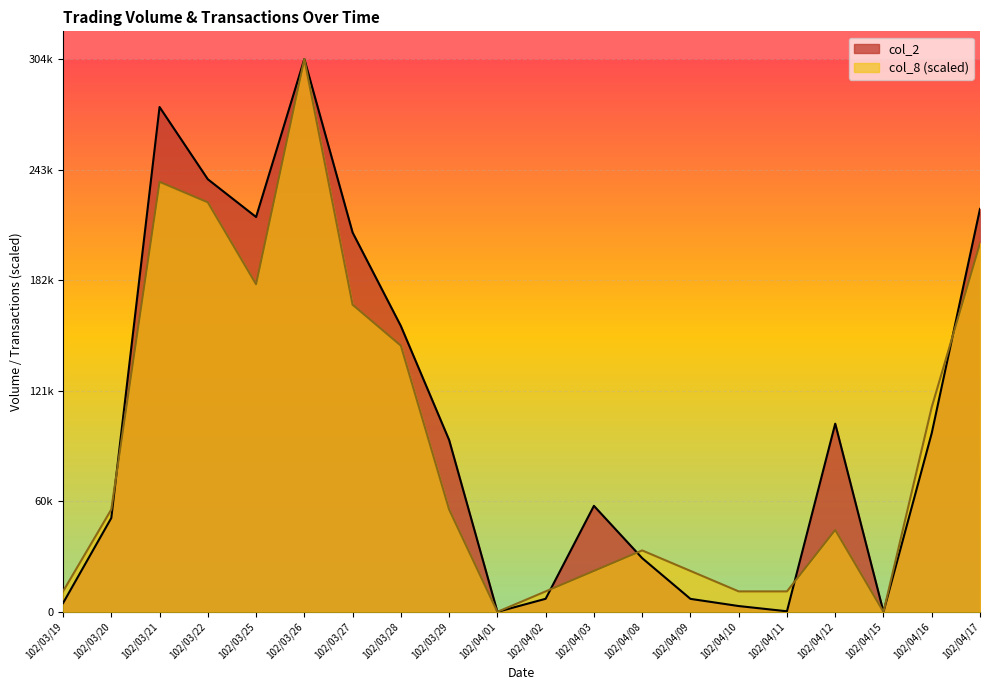

What is the highest value of the col_2 series?

304560